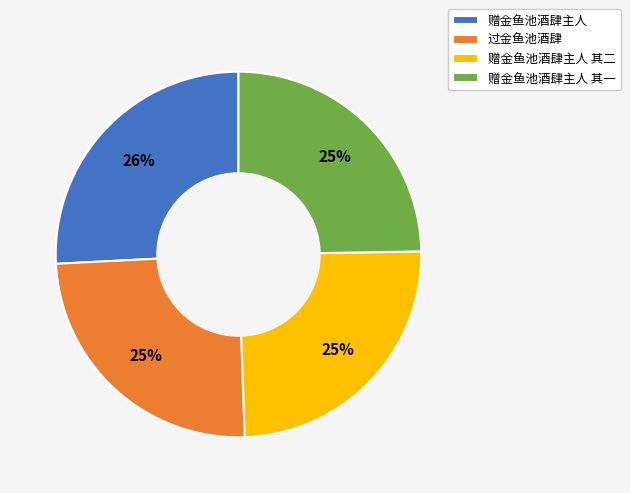

To the nearest percent, what percentage of the pie is 赠金鱼池酒肆主人 其二?

25%